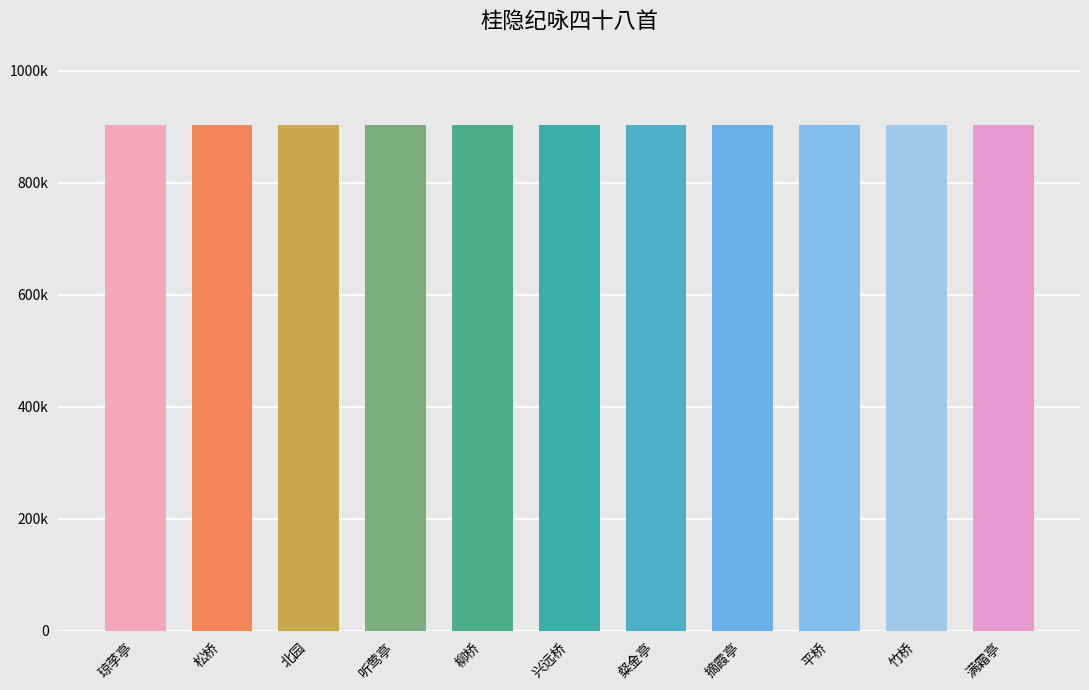

Are the bars grouped side by side (vs. stacked)?

No